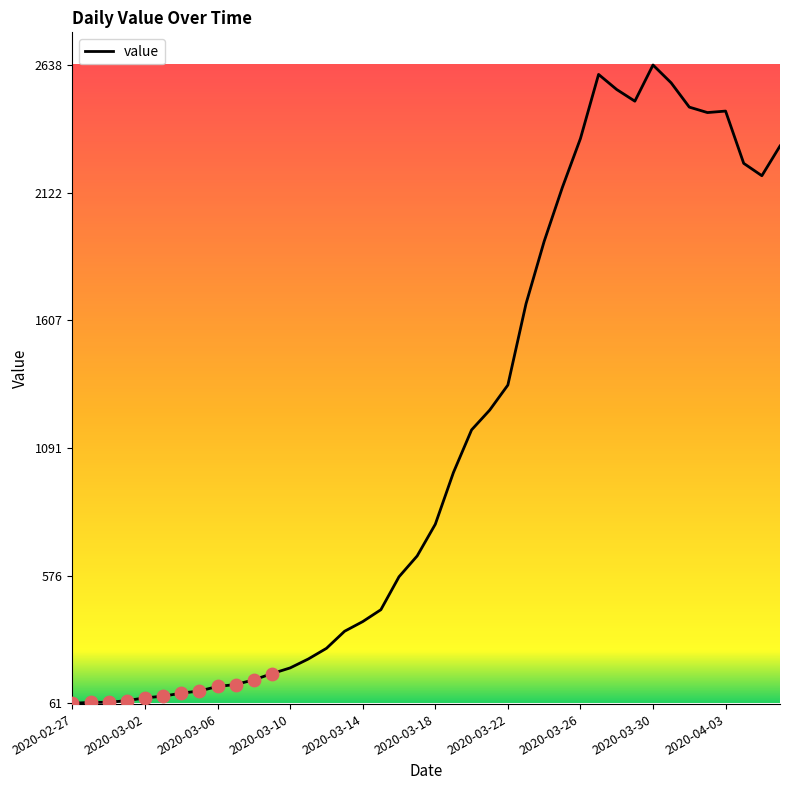

What is the greatest value displayed?

2638